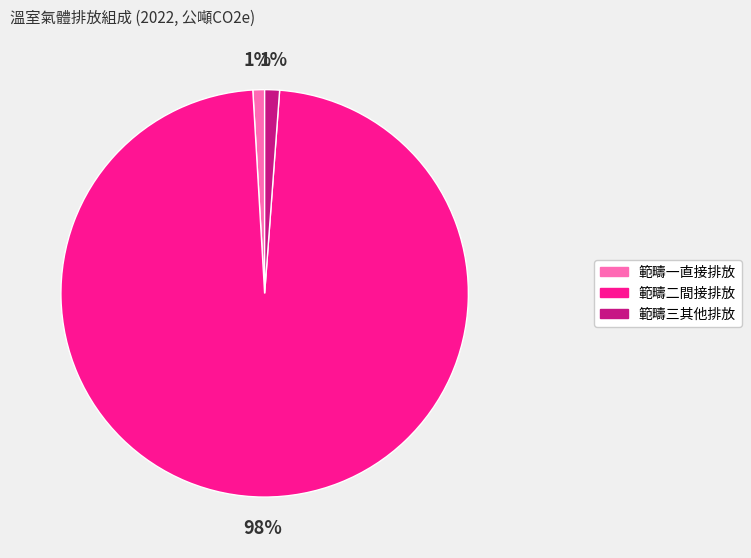

To the nearest percent, what is the combined percentage of 範疇一直接排放 and 範疇三其他排放?

2%